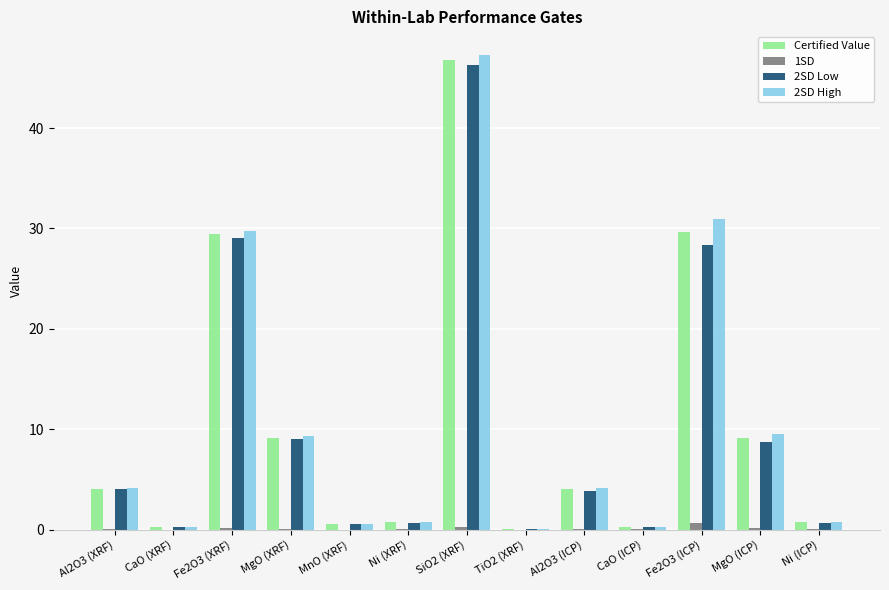

How many groups of bars are there?

13